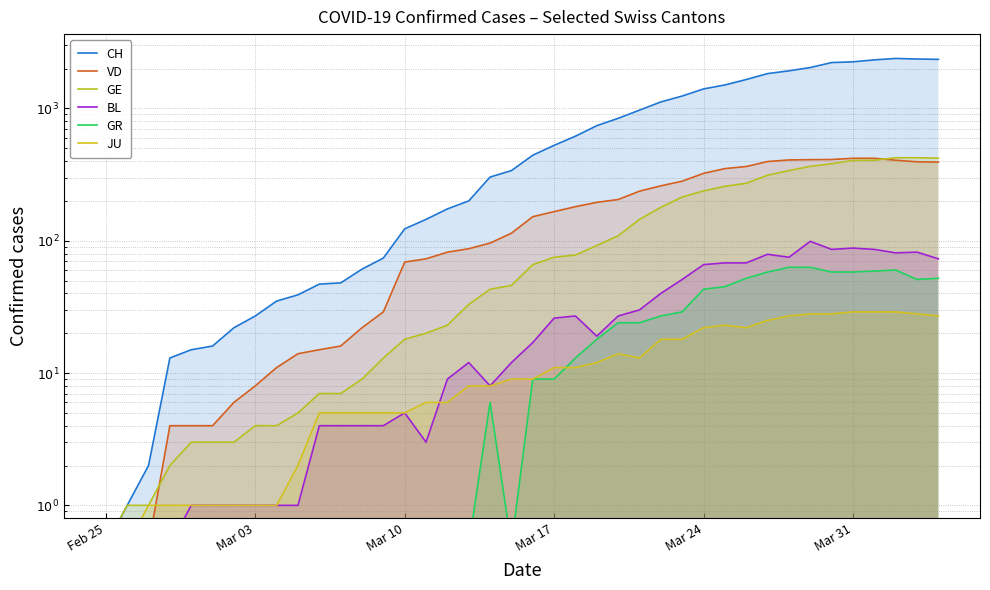

What is the value of the GE point at the 35th from the left?

382.0